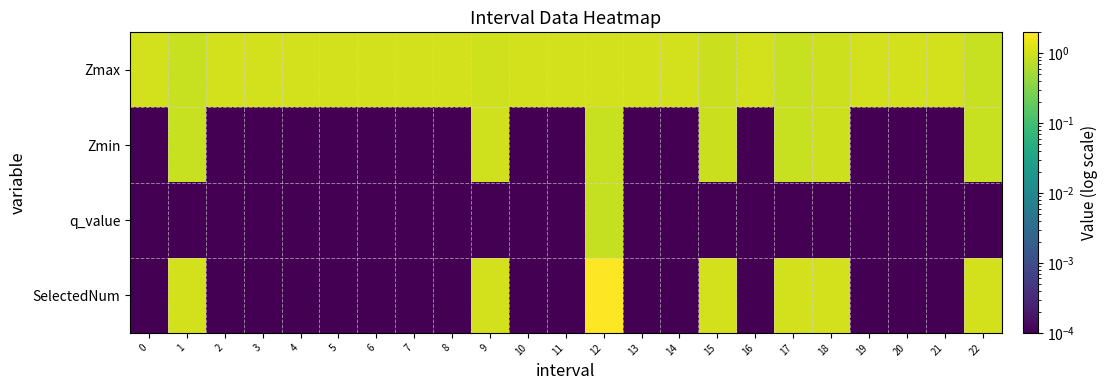

Reading left to right, extract all data points from this chart.

Zmax: 0=1.0	1=0.9	2=1.0	3=1.0	4=1.0	5=1.0	6=1.0	7=1.0	8=1.0	9=1.0	10=1.0	11=1.0	12=1.0	13=1.0	14=1.0	15=0.9	16=1.0	17=0.9	18=0.9	19=1.0	20=1.0	21=1.0	22=0.9
Zmin: 0=0.0	1=0.9	2=0.0	3=0.0	4=0.0	5=0.0	6=0.0	7=0.0	8=0.0	9=1.0	10=0.0	11=0.0	12=0.9	13=0.0	14=0.0	15=0.9	16=0.0	17=0.9	18=0.9	19=0.0	20=0.0	21=0.0	22=0.9
q_value: 0=0.0	1=0.0	2=0.0	3=0.0	4=0.0	5=0.0	6=0.0	7=0.0	8=0.0	9=0.0	10=0.0	11=0.0	12=0.8	13=0.0	14=0.0	15=0.0	16=0.0	17=0.0	18=0.0	19=0.0	20=0.0	21=0.0	22=0.0
SelectedNum: 0=0.0	1=1.0	2=0.0	3=0.0	4=0.0	5=0.0	6=0.0	7=0.0	8=0.0	9=1.0	10=0.0	11=0.0	12=2.0	13=0.0	14=0.0	15=1.0	16=0.0	17=1.0	18=1.0	19=0.0	20=0.0	21=0.0	22=1.0